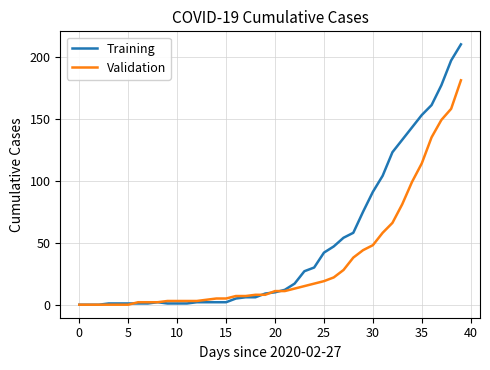

Which series has the largest total across all categories?

Training